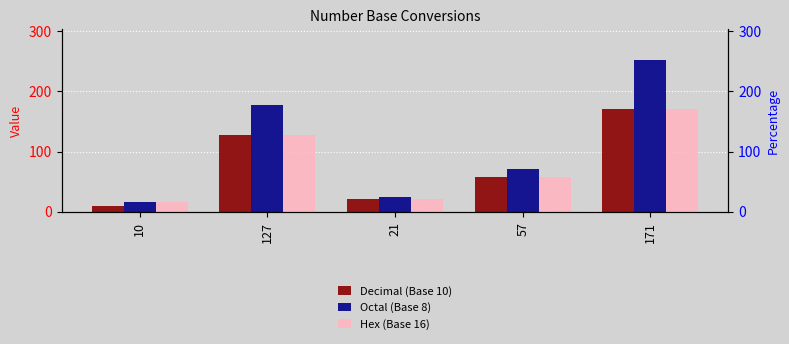

Which has a higher value, 57 or 21?

57